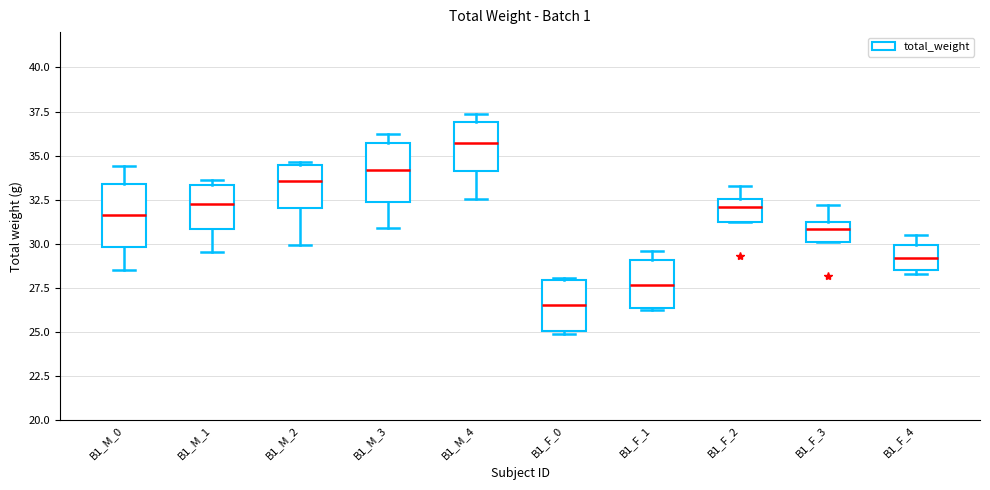

Where is the lower edge of the box for B1_M_1 on the y-axis? The values are not printed on the chart, so give them approximately, as read against the axis.

31.0